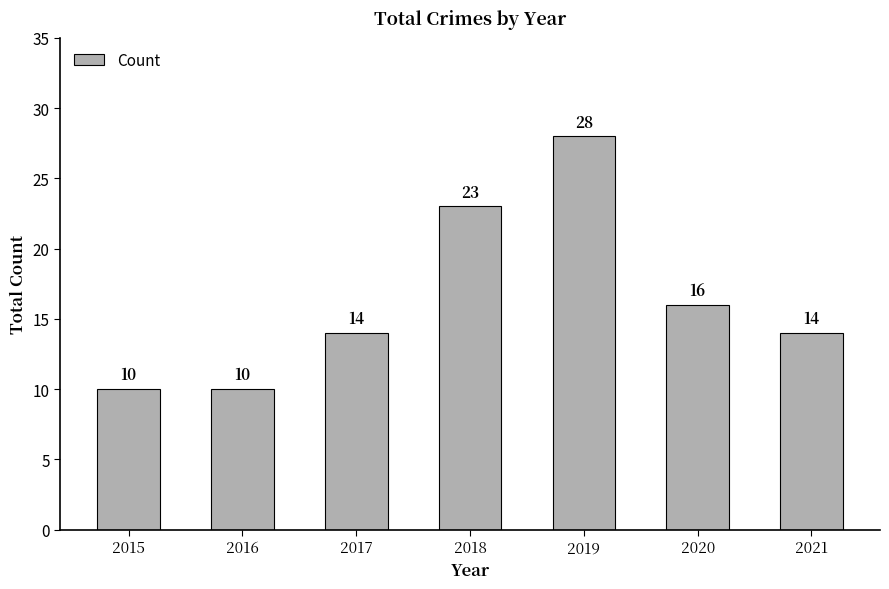

What is the sum of the values at 2020 and 2018?

39